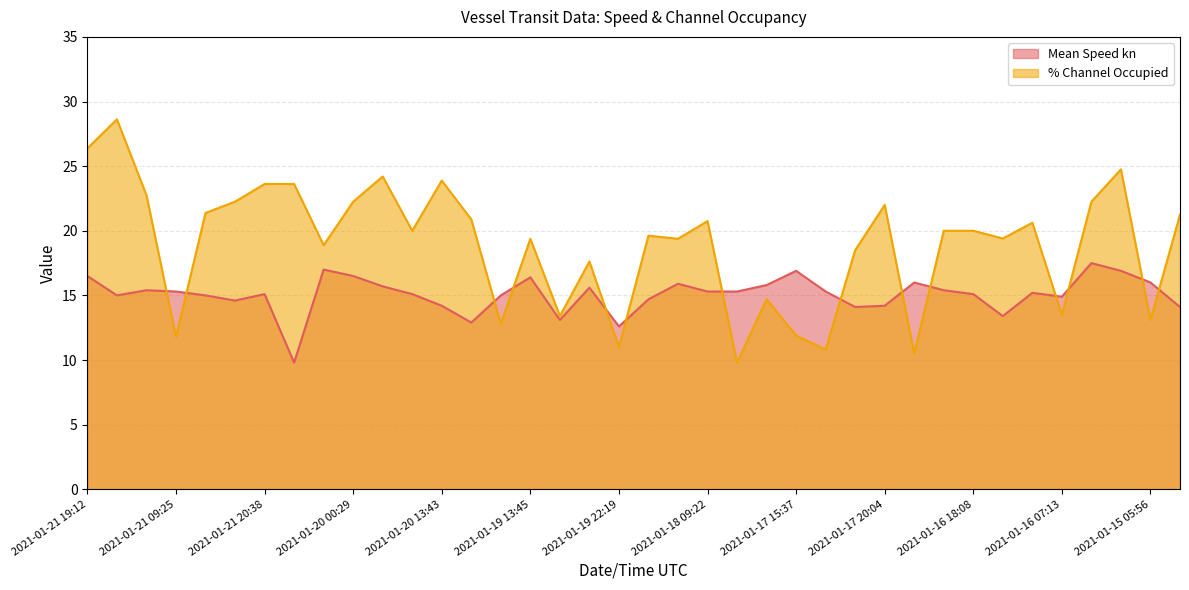

What is the average value of the Mean Speed kn series?

15.1